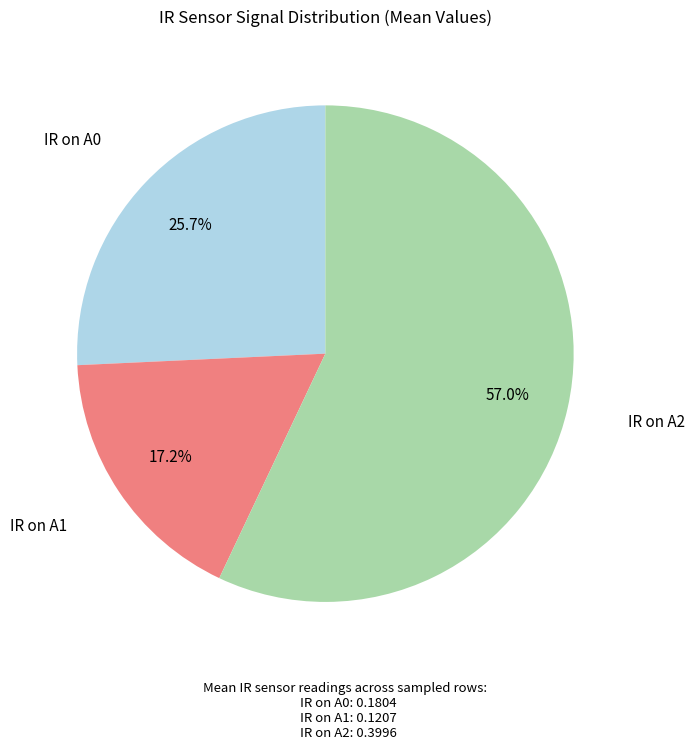

True or false: IR on A0 accounts for 15% of the total.

False